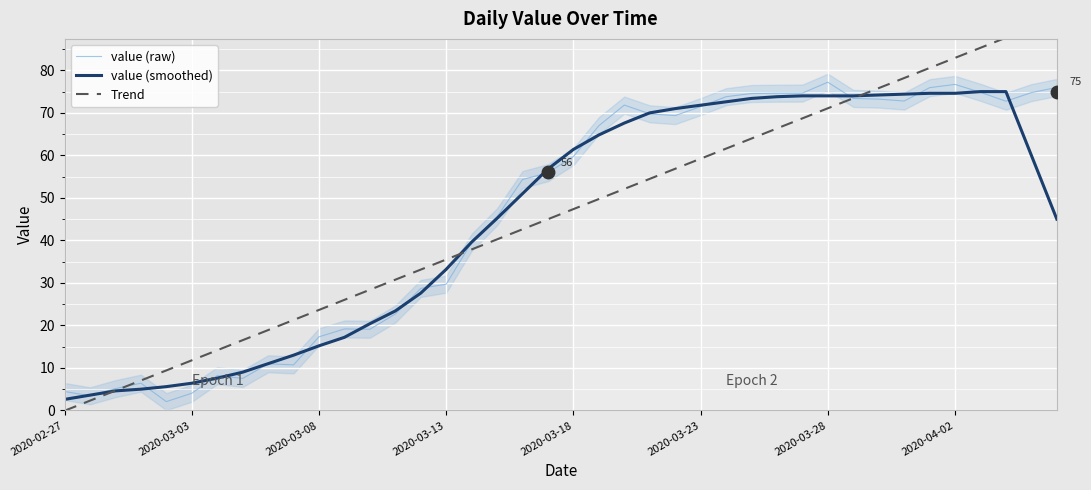

Read the value (raw) value at 22.

71.8